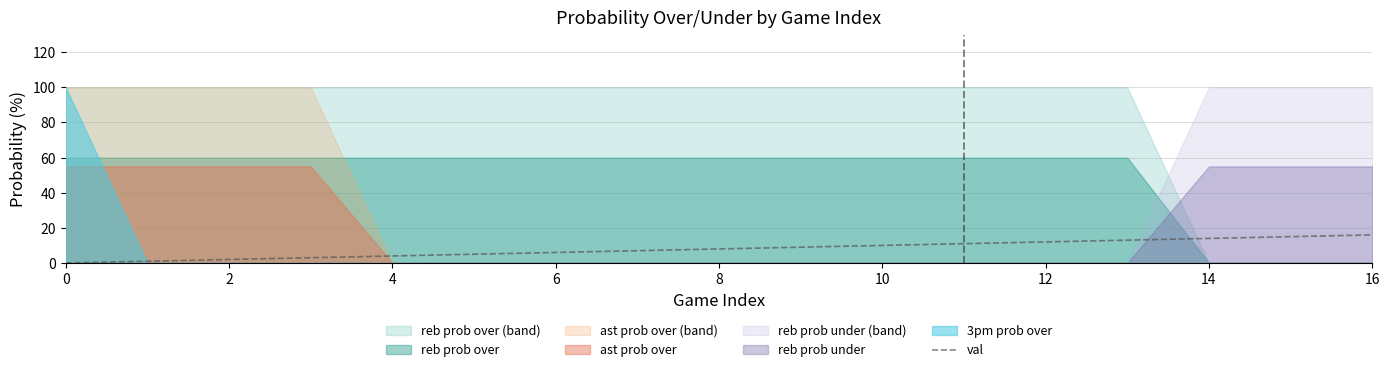

Is it true that val equals 10 at 6?

False